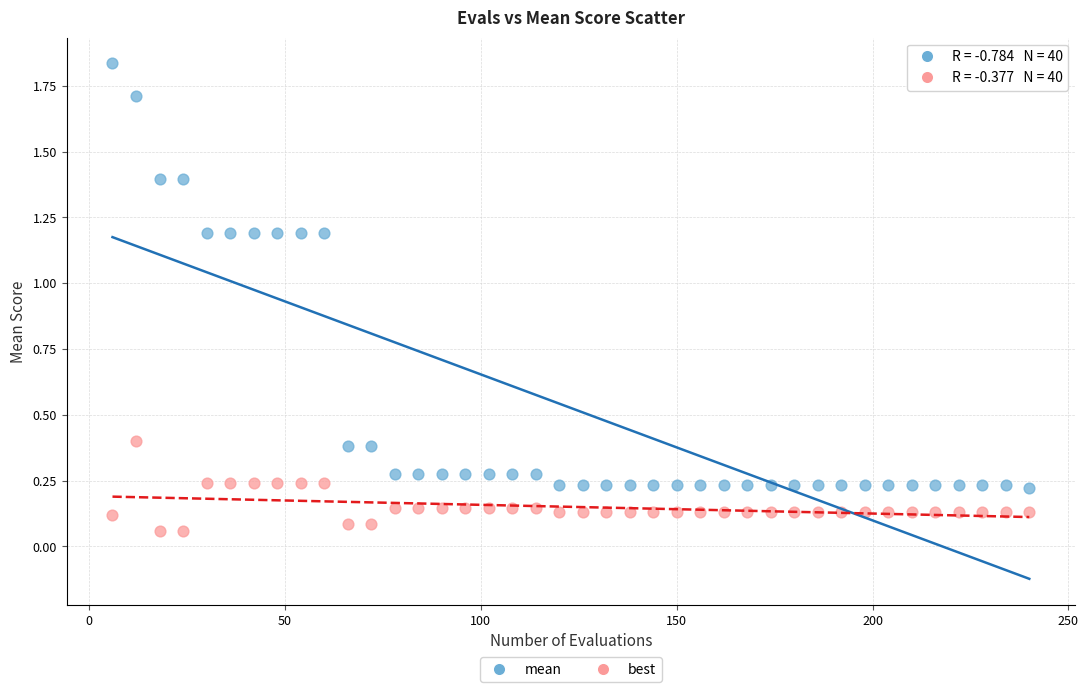

What are all the series names shown in the legend?

mean, best